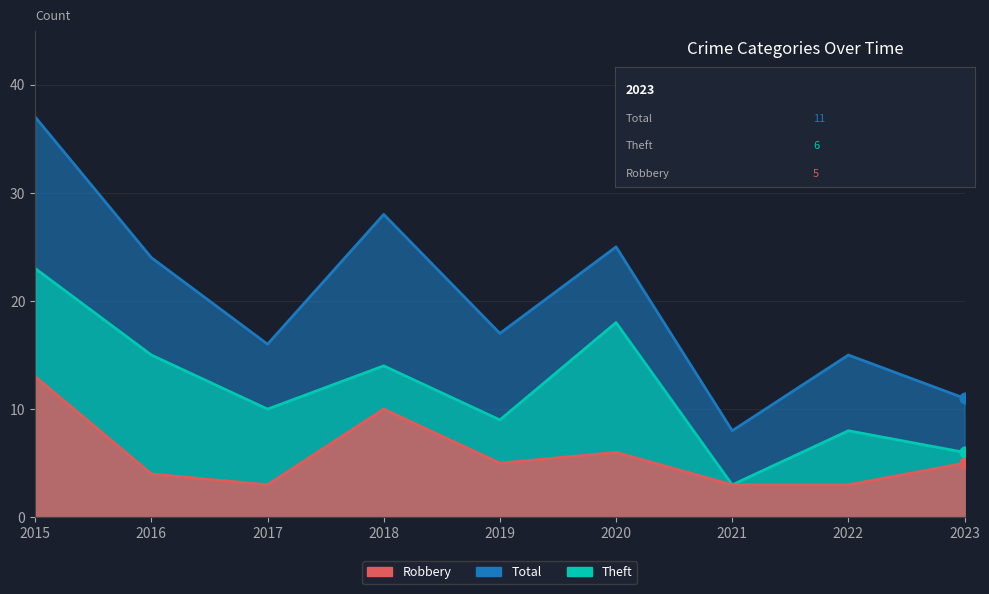

What are all the series names shown in the legend?

Robbery, Theft, Total